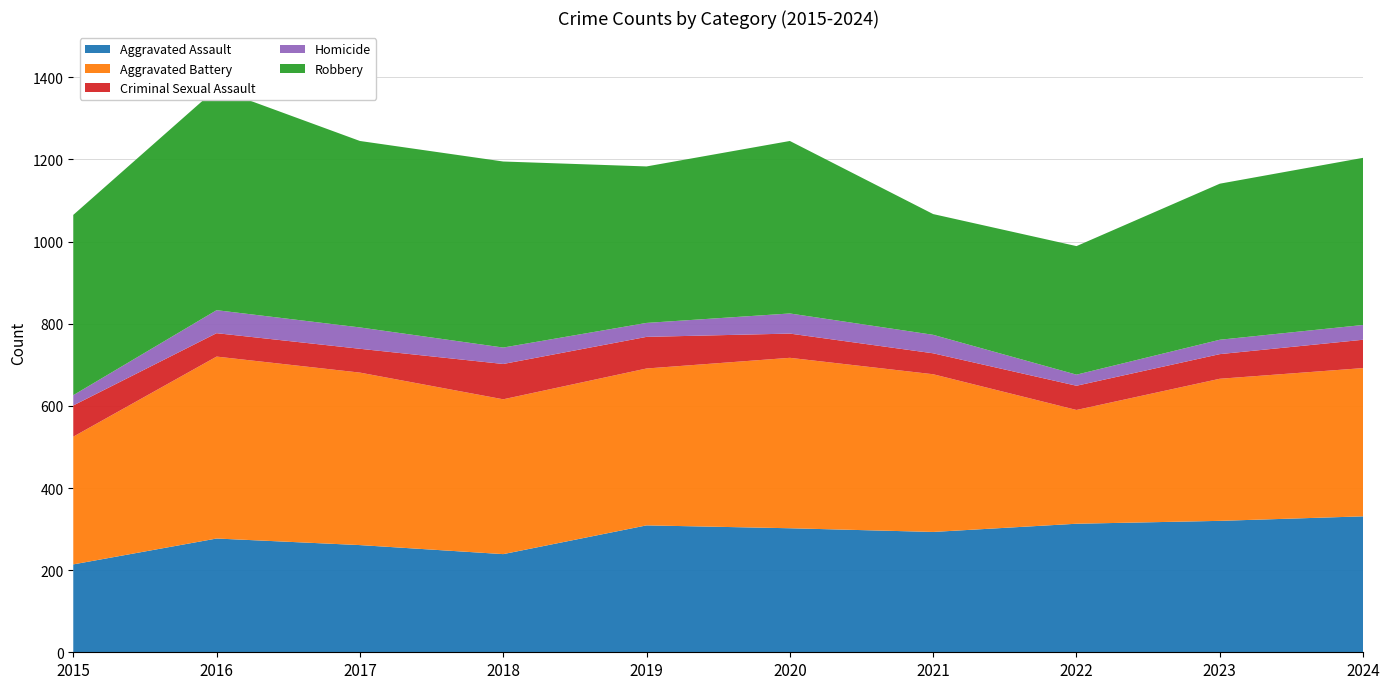

Reading left to right, what are all the values shown in this chart?

Aggravated Assault: 214	277	261	239	309	302	293	313	320	331
Aggravated Battery: 311	443	420	377	382	415	384	277	346	361
Criminal Sexual Assault: 76	57	58	86	77	59	51	59	60	69
Homicide: 25	56	52	40	34	49	45	27	35	36
Robbery: 439	540	454	453	381	420	294	313	380	407